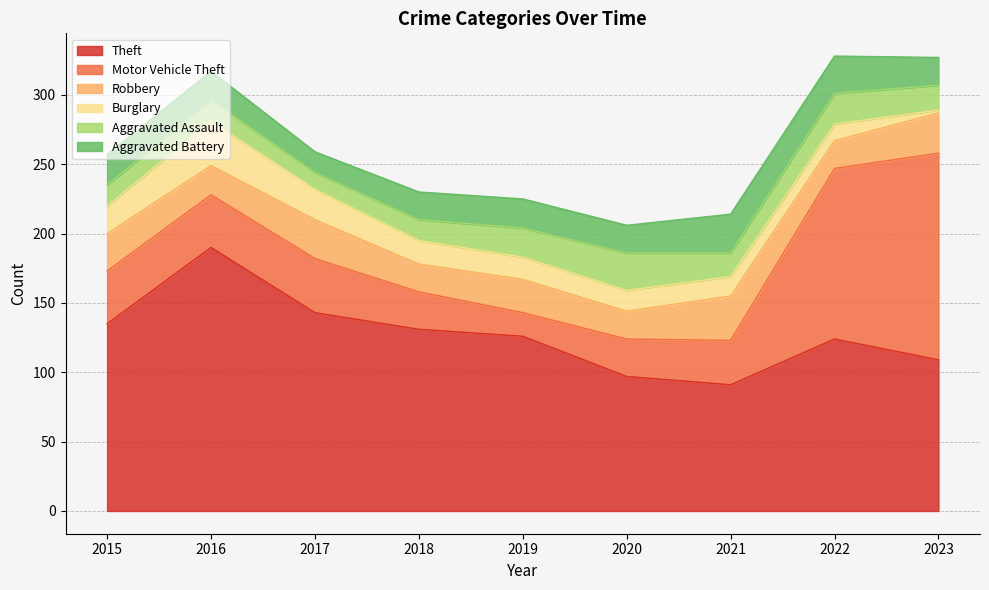

The Robbery series shows 43 at 2023. True or false?

False